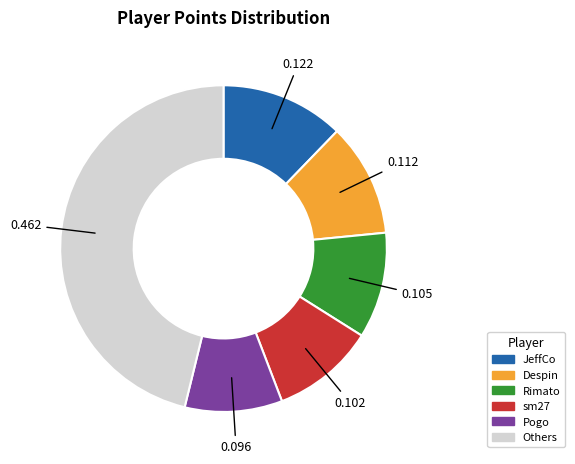

How many segments does this pie chart have?

6